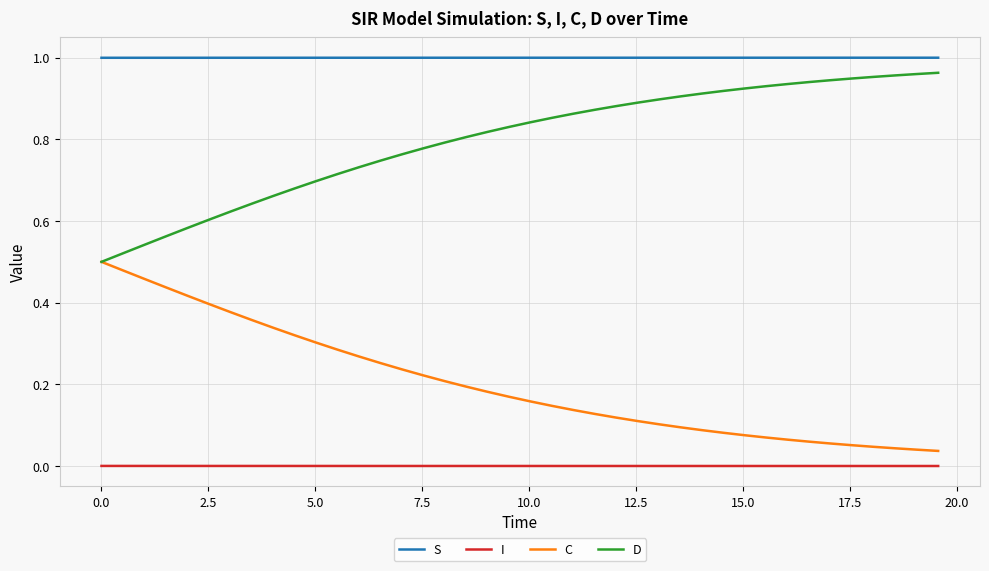

How many lines are shown in the chart?

4